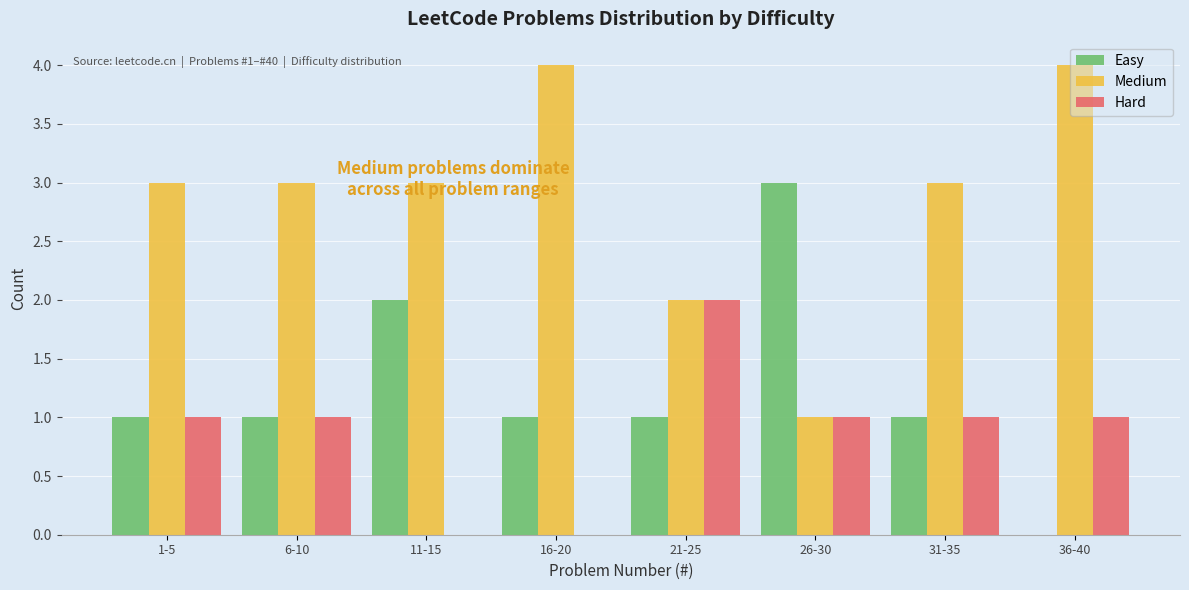

What is the sum of all Easy values?

10